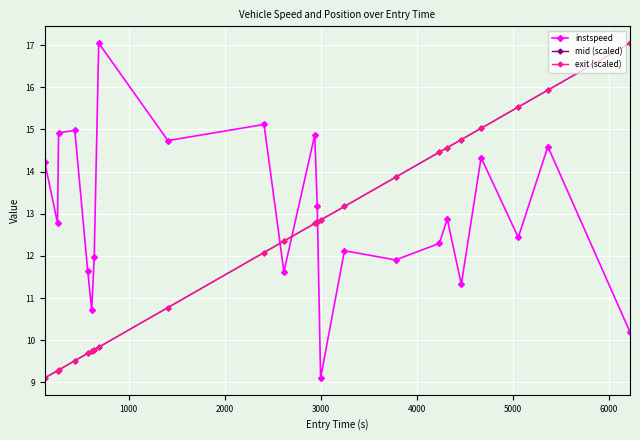

What is the value of the instspeed point at the 19th from the left?

11.3